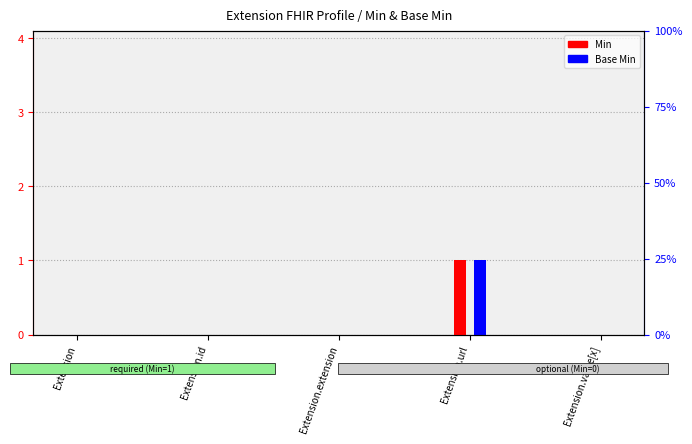

Reading left to right, extract all data points from this chart.

Min: 0	0	0	1	0
Base Min: 0	0	0	1	0